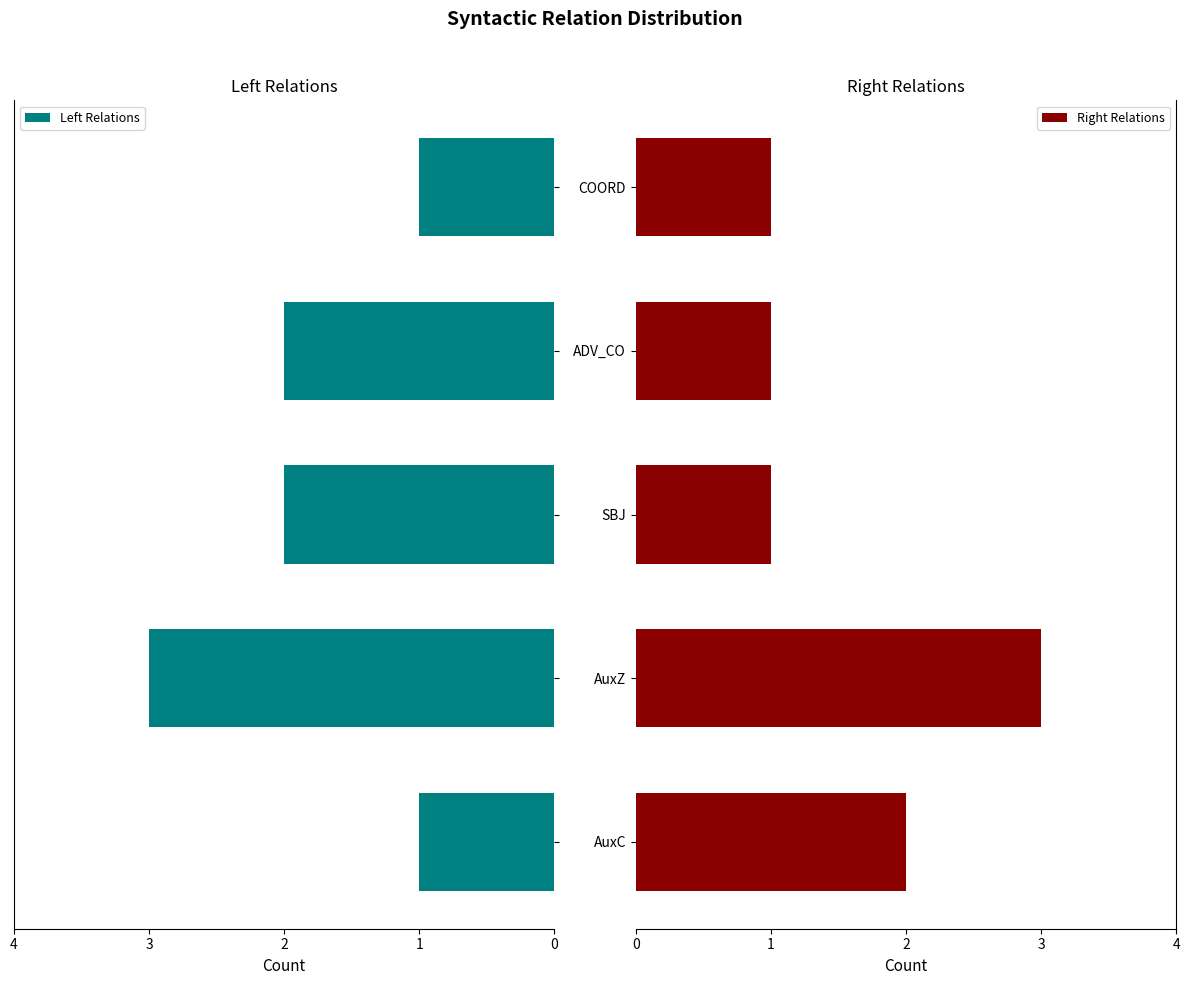

True or false: Right Relations has a value of 3 at AuxZ.

True